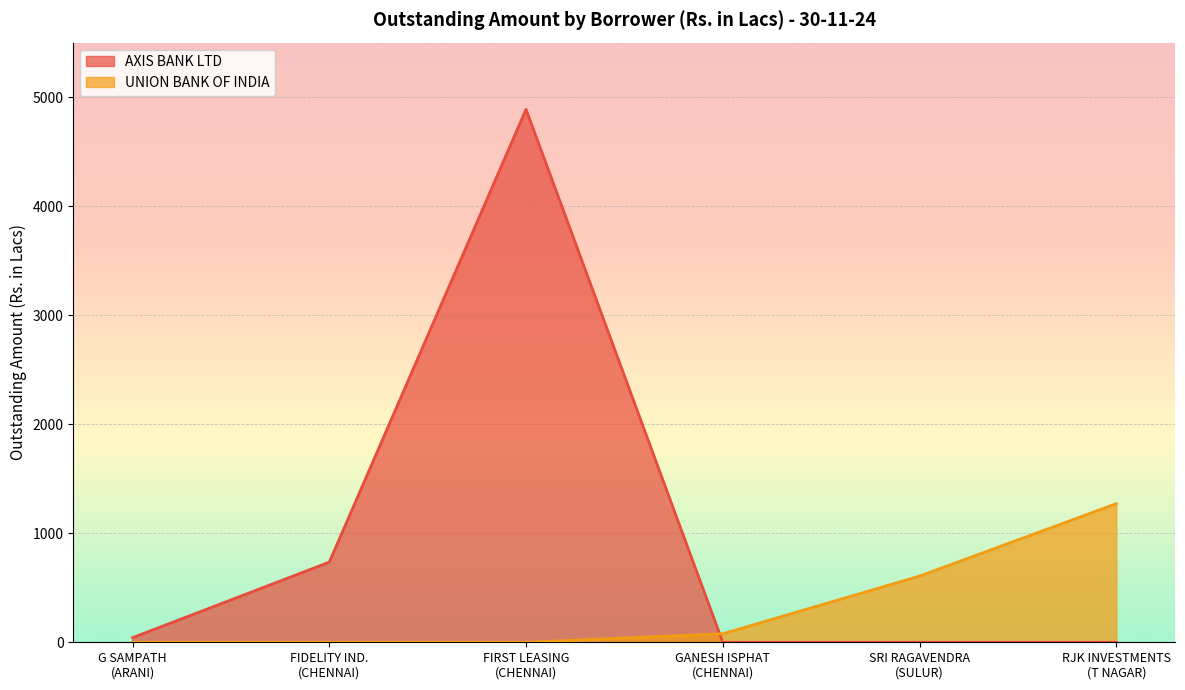

How many UNION BANK OF INDIA values are between 78 and 1271?

3